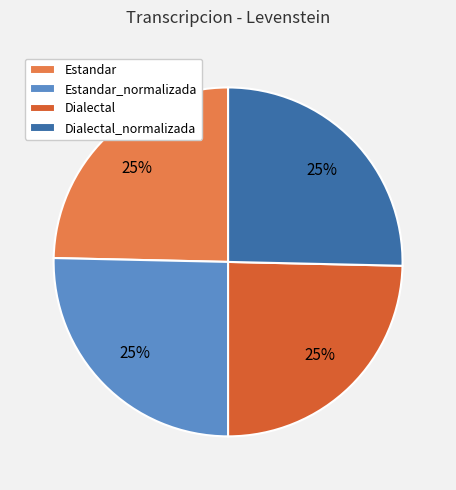

To the nearest percent, what is the average slice percentage?

25%